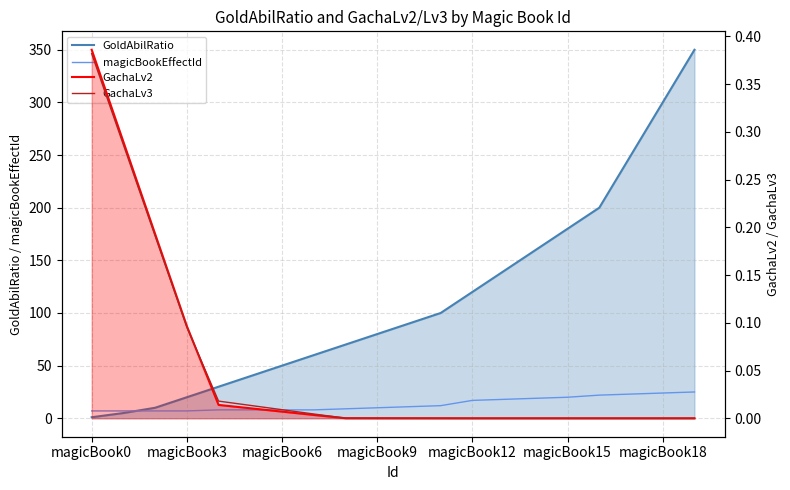

After their last crossing, which series has the higher values: GachaLv2 or GachaLv3?

GachaLv3